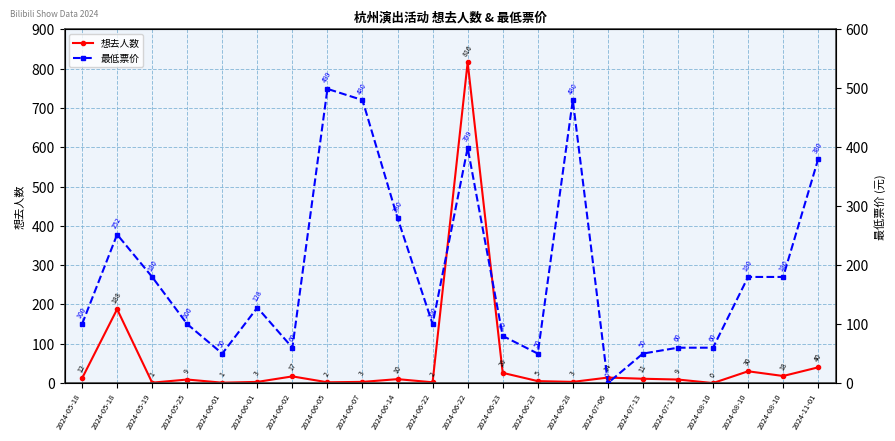

Which series ends up on top after the final intersection of 想去人数 and 最低票价?

最低票价